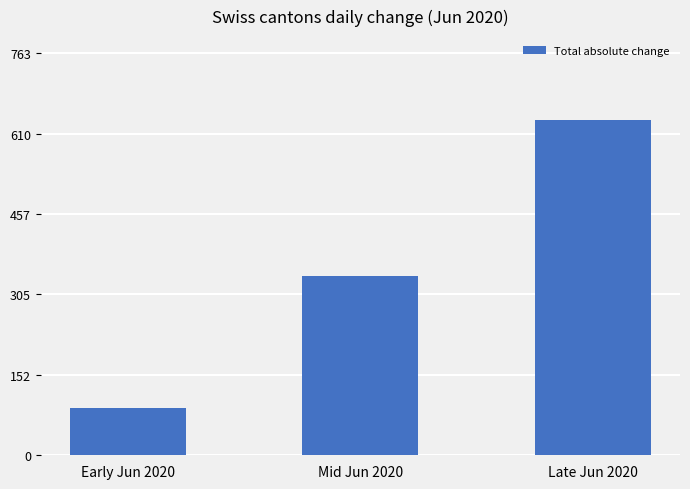

Reading right to left, what are all the values shown in this chart?

636	340	90